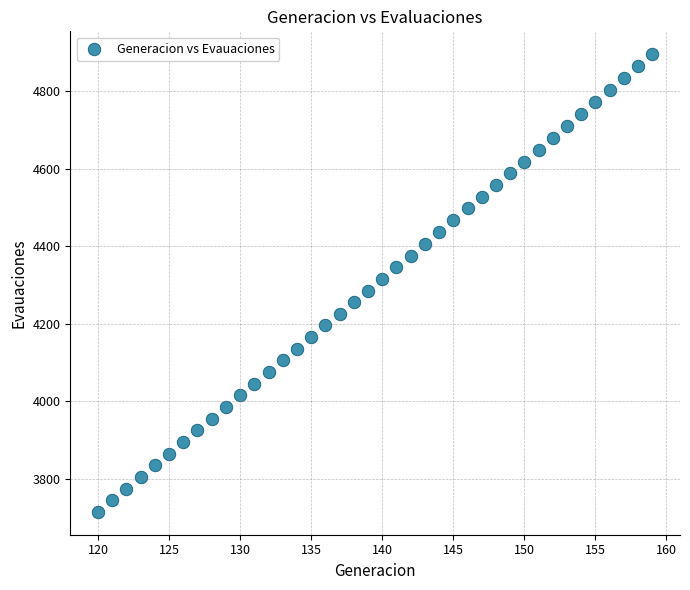

What is the range of X values (max minus min)?

39